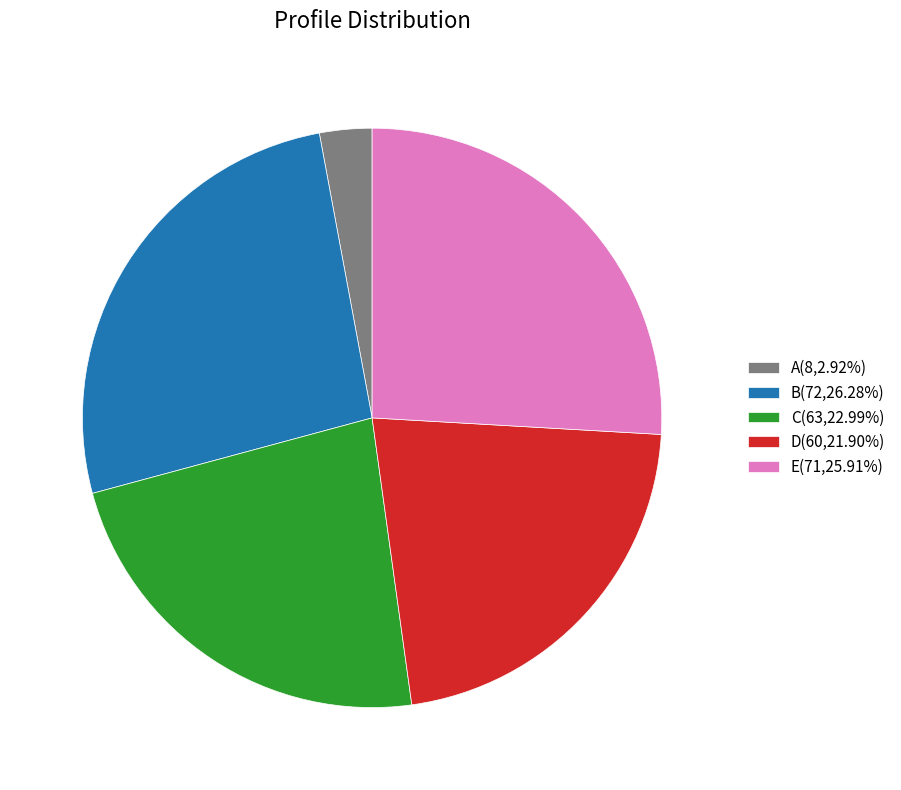

Is it true that A is 3% of the pie?

True